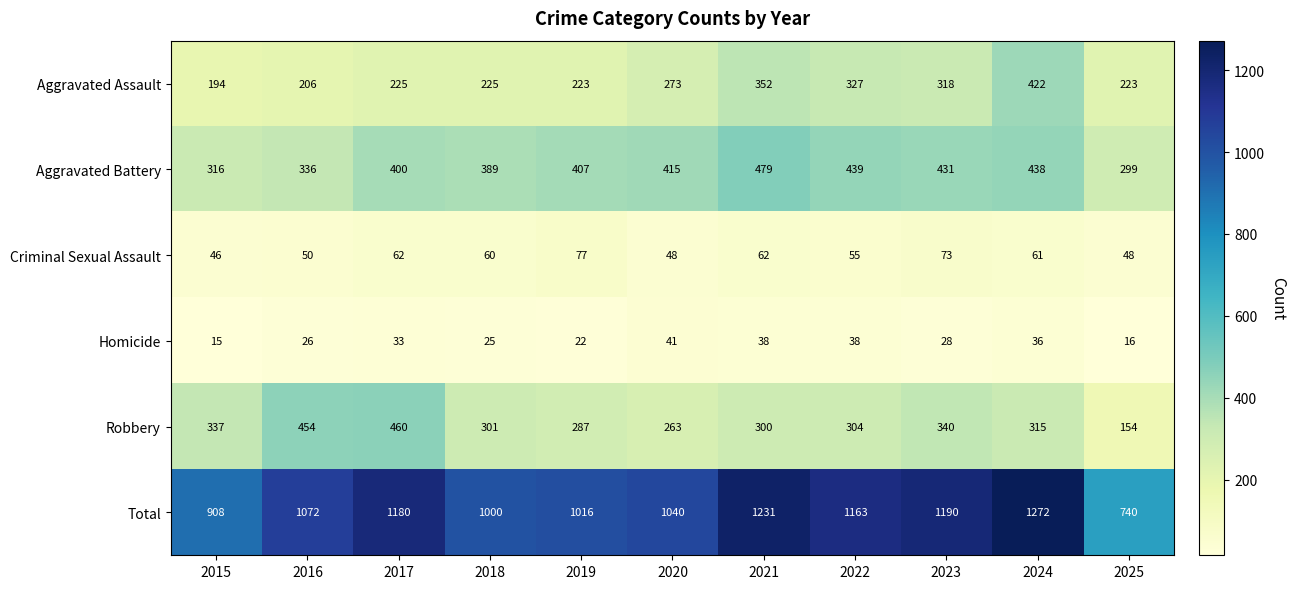

What is the difference between the maximum and second lowest values in the Robbery series?

197